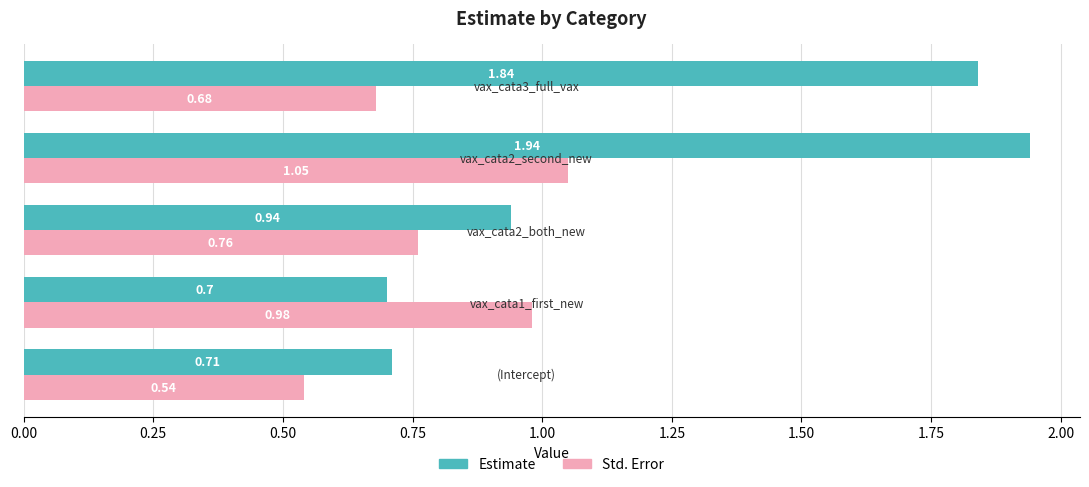

What is the difference between the maximum and second lowest values in the Std. Error series?

0.4